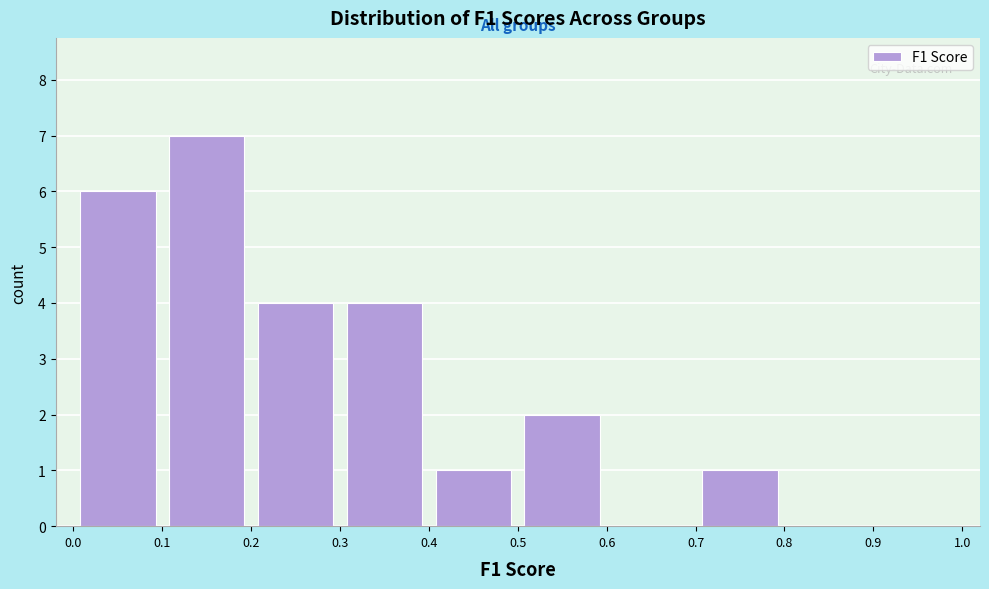

Over which range of the x-axis is the bar tallest?

0.1 to 0.2